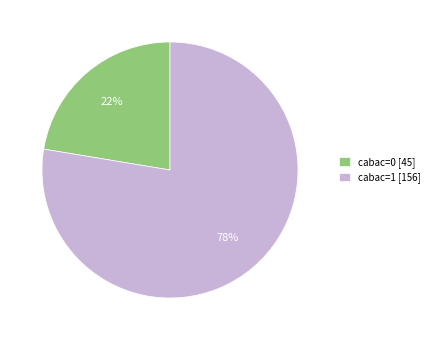

How many segments does this pie chart have?

2